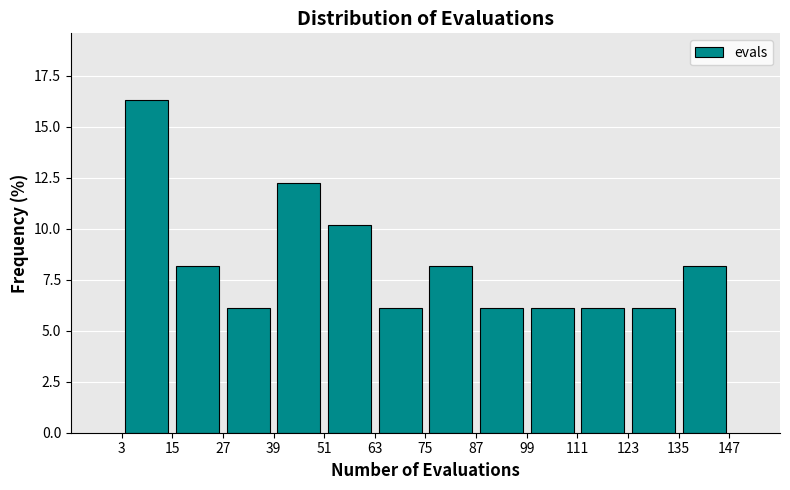

Reading left to right, list every bar in this chart as the range it spans on the x-axis followed by its height. The values are not printed on the chart, so give them approximately, as read against the axis.

3 to 15: 16.5
15 to 27: 8.0
27 to 39: 6.0
39 to 51: 12.0
51 to 63: 10.0
63 to 75: 6.0
75 to 87: 8.0
87 to 99: 6.0
99 to 111: 6.0
111 to 123: 6.0
123 to 135: 6.0
135 to 147: 8.0